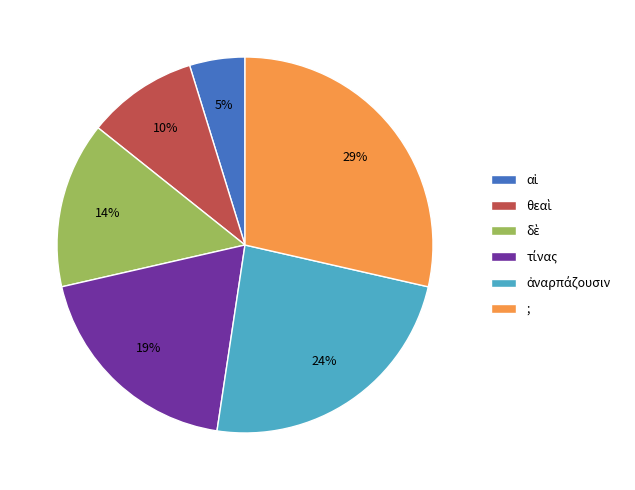

To the nearest percent, what is the difference between the largest and smallest slice percentages?

24%